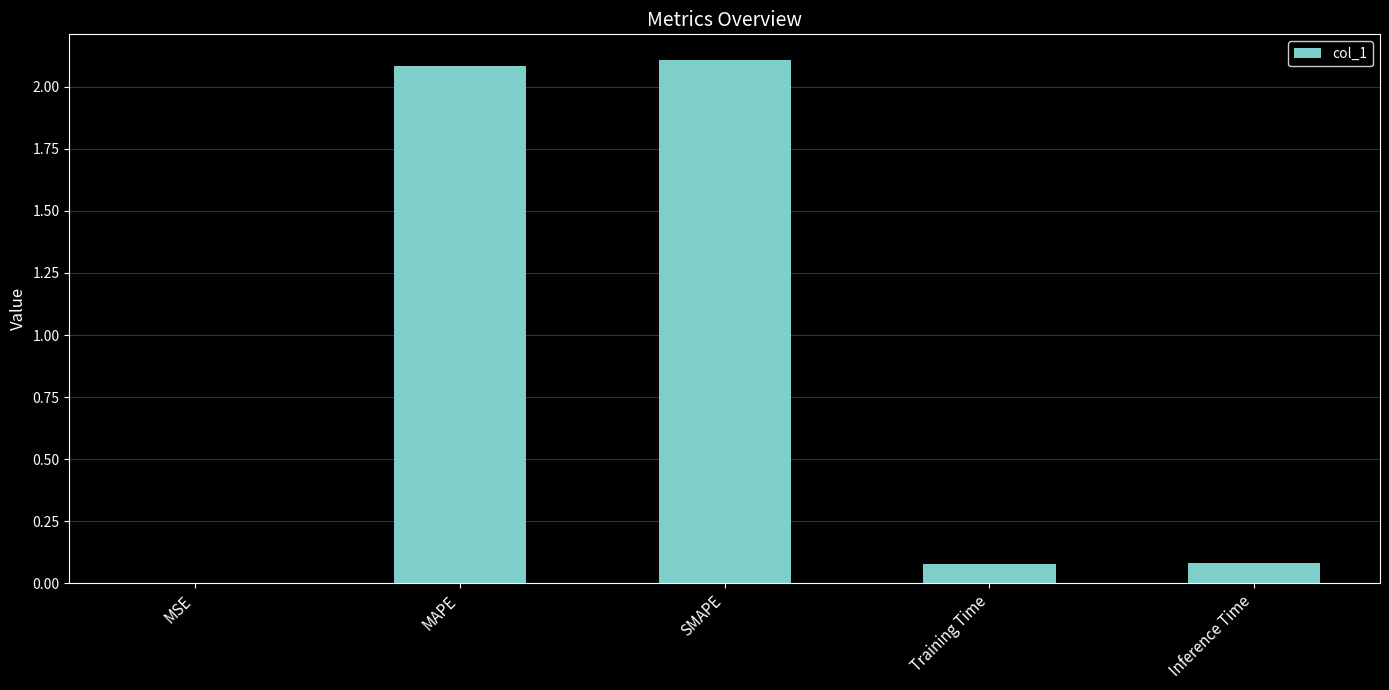

What is the change in value from MSE to Inference Time?

+0.1